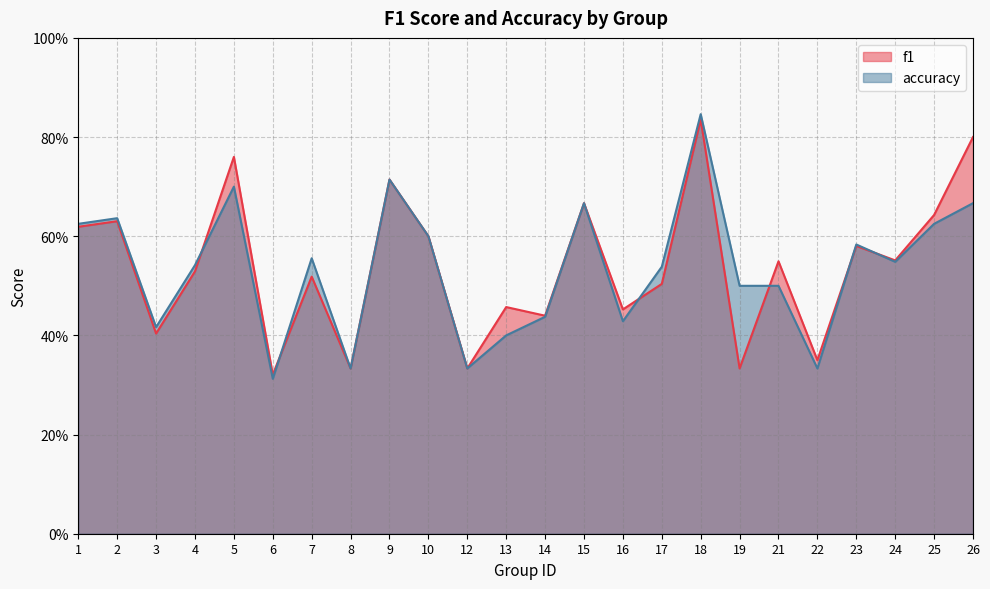

At which label is accuracy closest to 0?

6